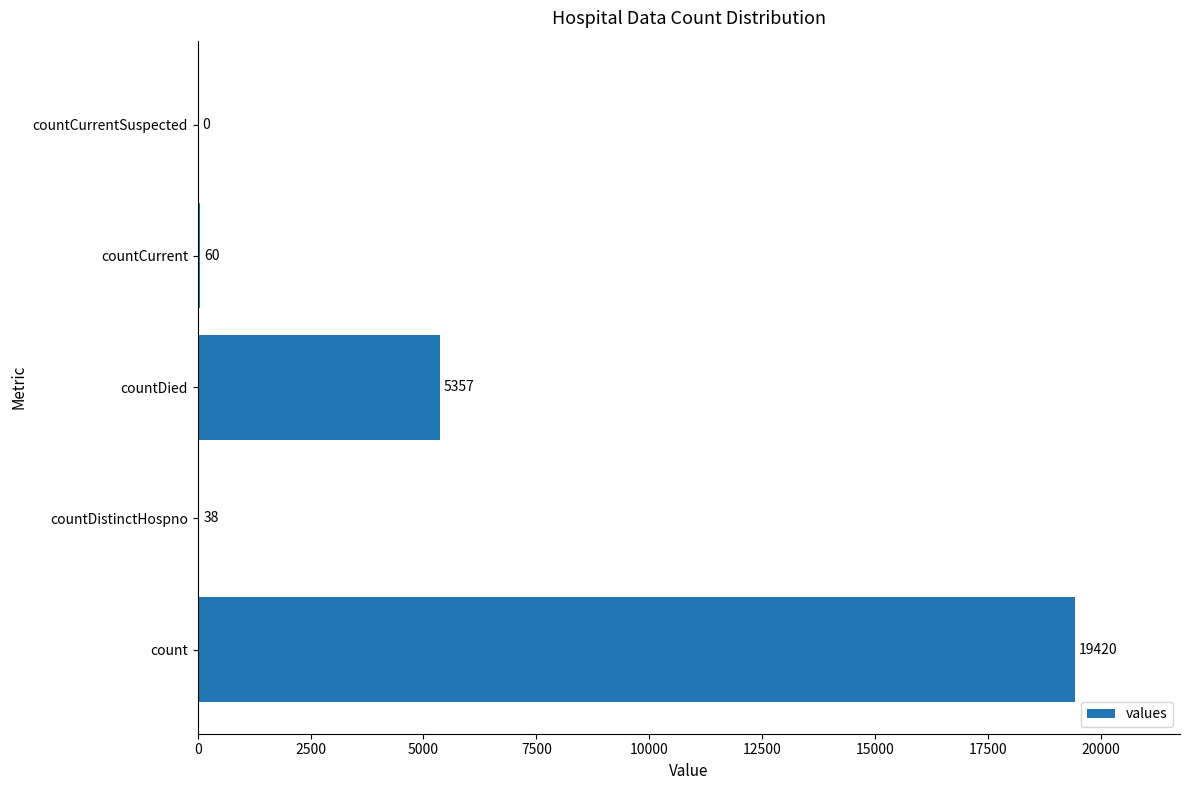

Are the bars grouped side by side (vs. stacked)?

No